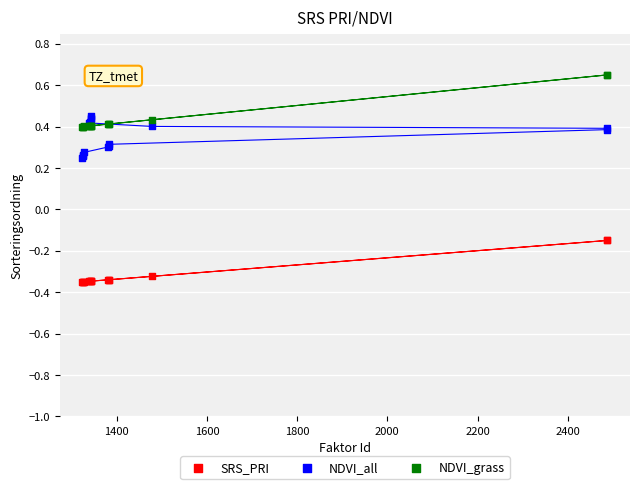

What is the X range (max minus min) for the scatter plot?

1164.0